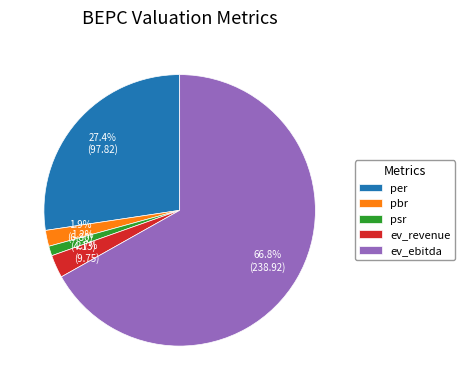

How many slices are in this pie chart?

5